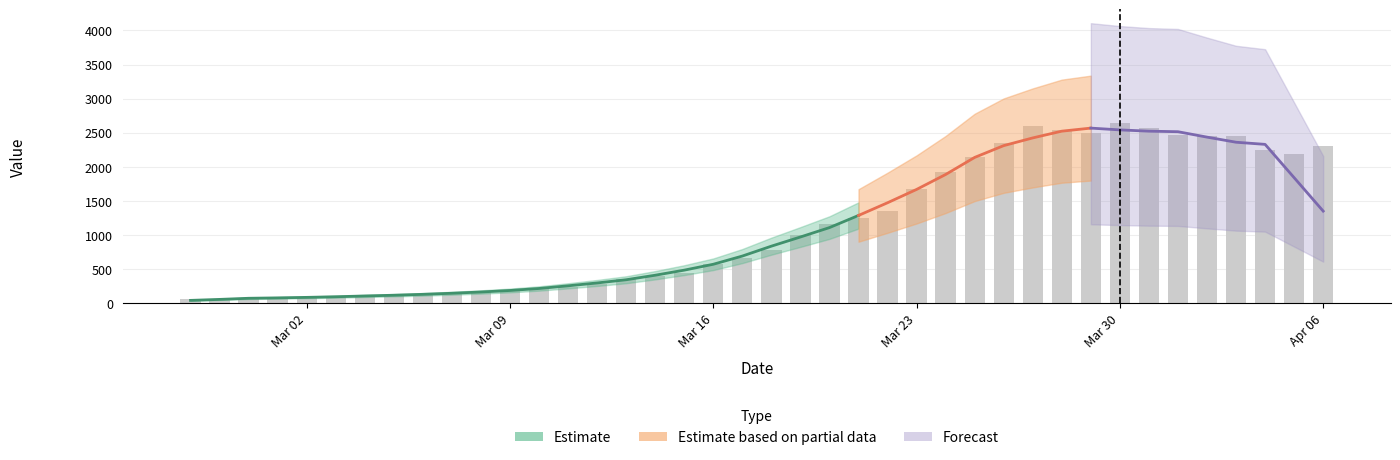

What is the label of the 11th bar from the right?

2020-03-27